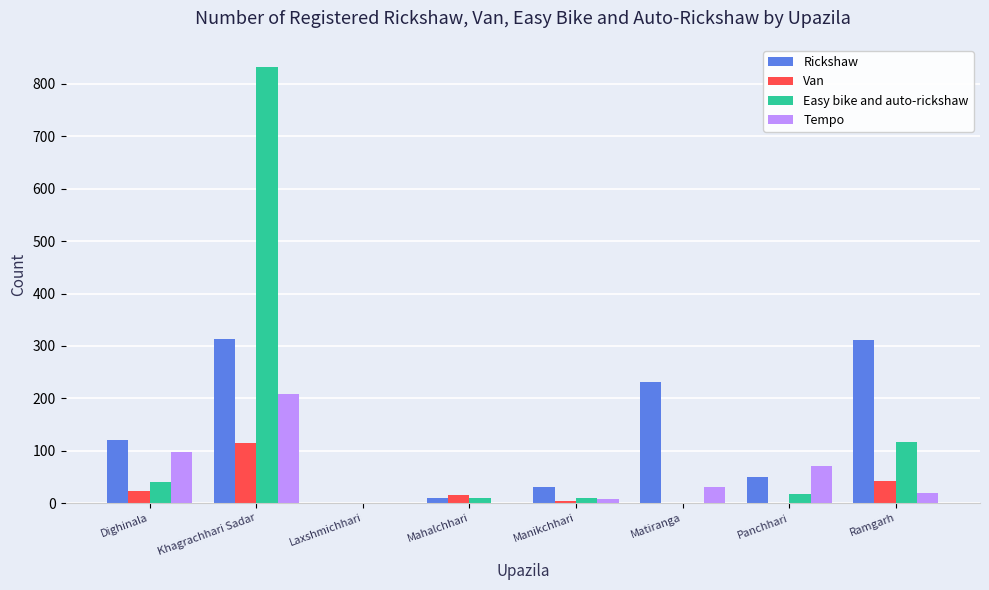

True or false: Van has a value of 115 at Khagrachhari Sadar.

True